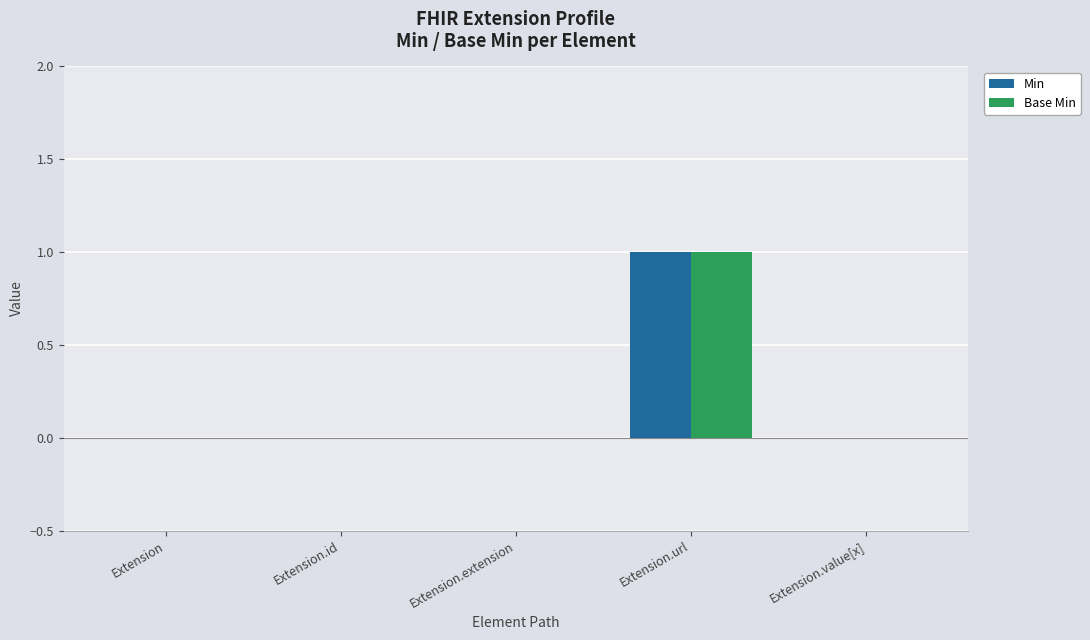

Is it true that Base Min equals 0 at Extension.value[x]?

True